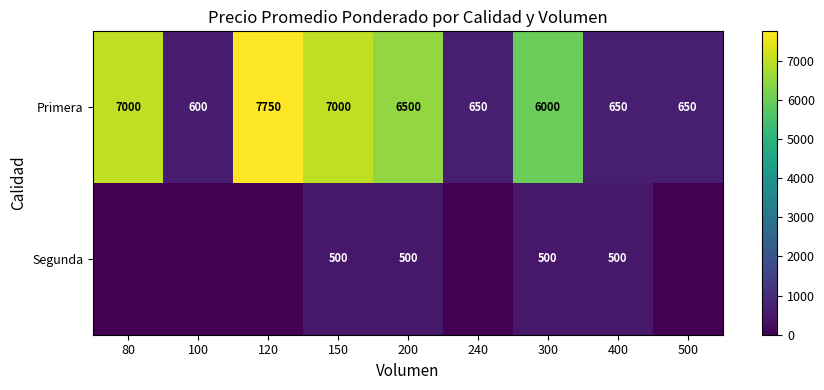

Is the value of Primera at 80 greater than the value of Segunda at 80?

Yes